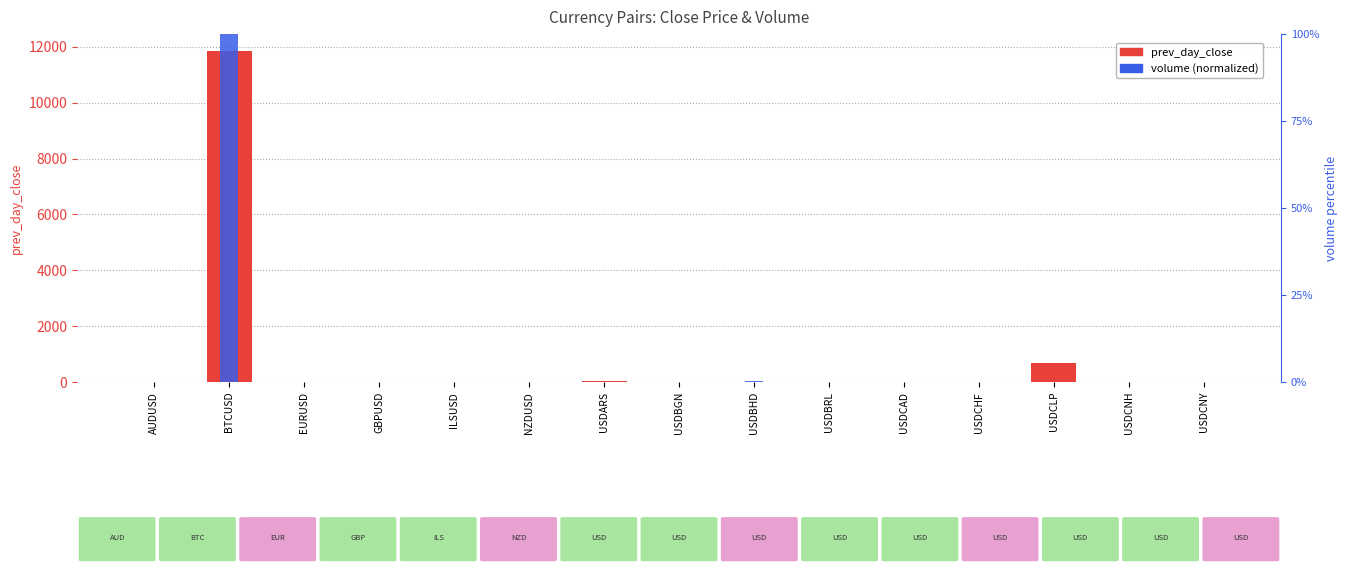

What are all the series names shown in the legend?

prev_day_close, volume (normalized)